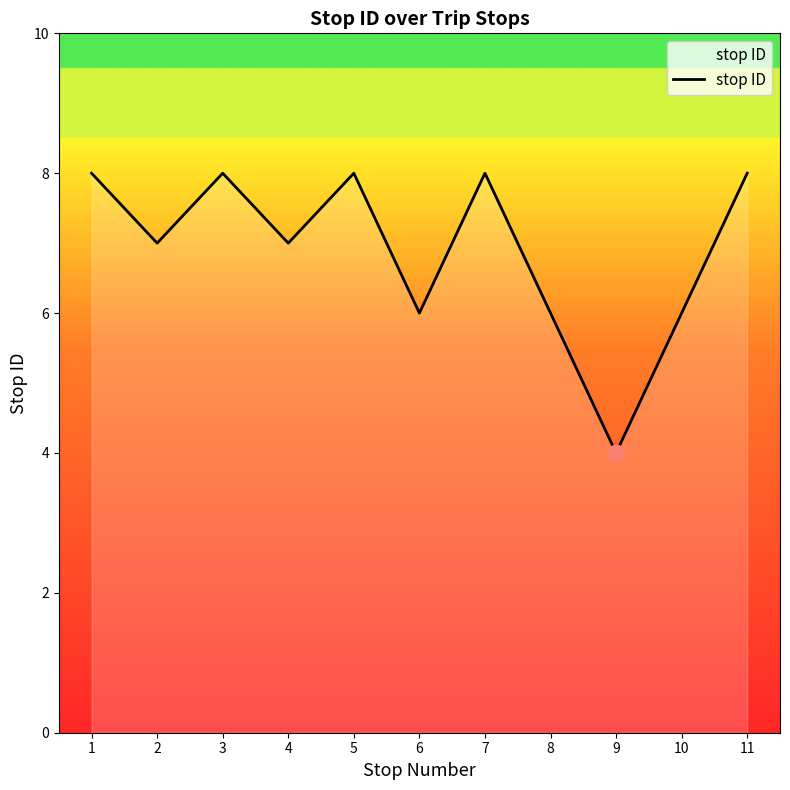

The value at 11 is 8. True or false?

True